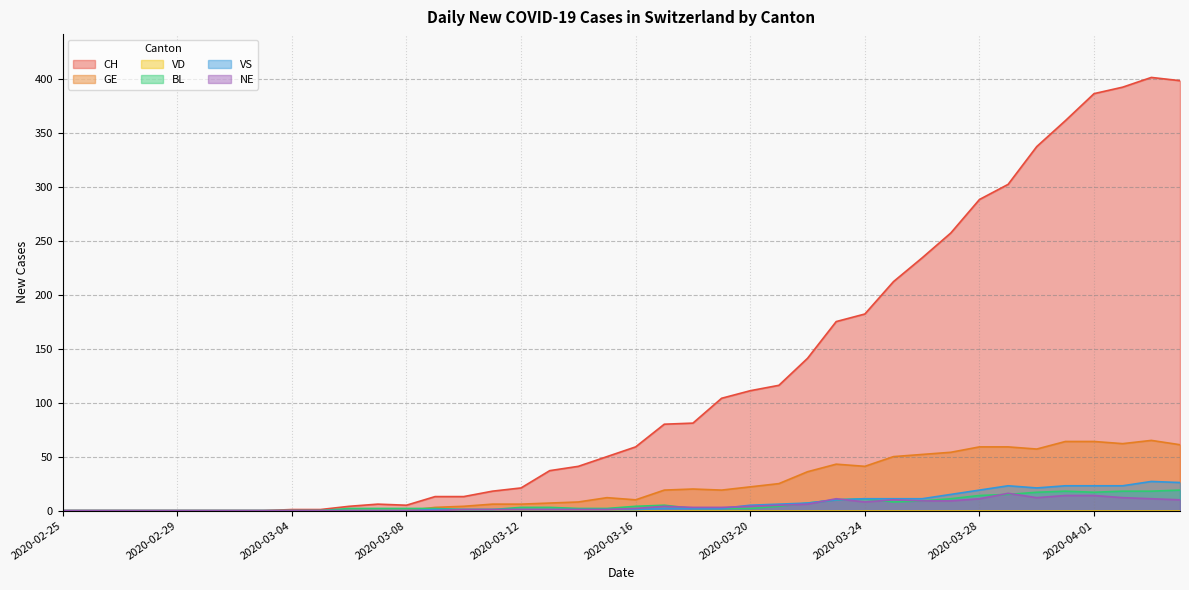

What is the value of the NE point at the 23rd from the left?

3